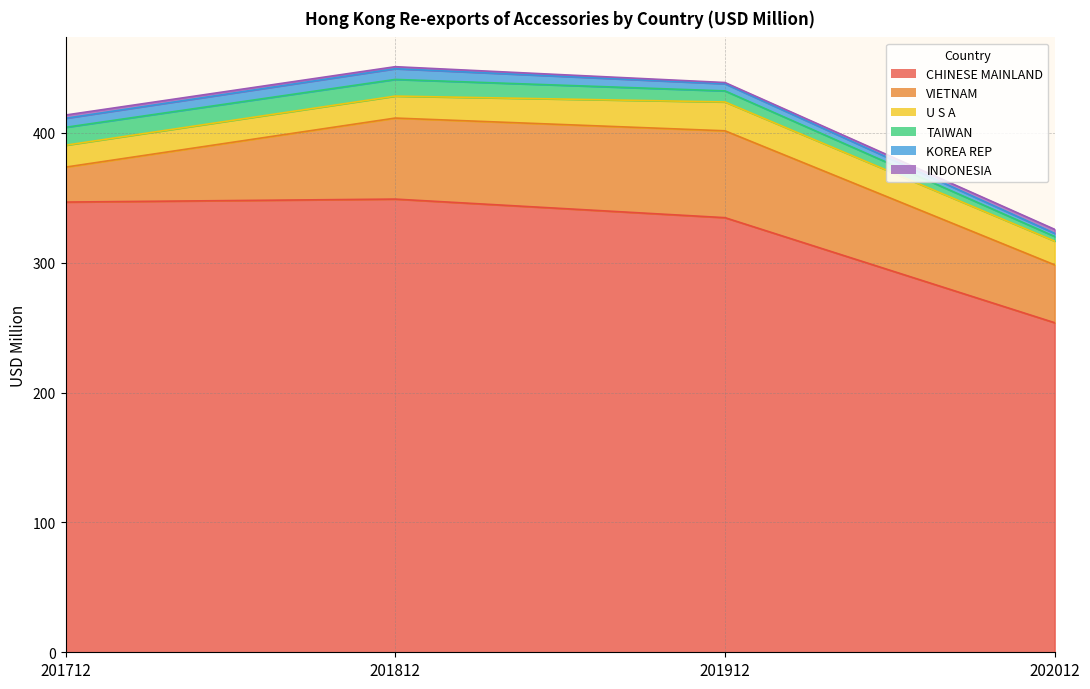

Between 201712 and 202012, which is larger?

201712